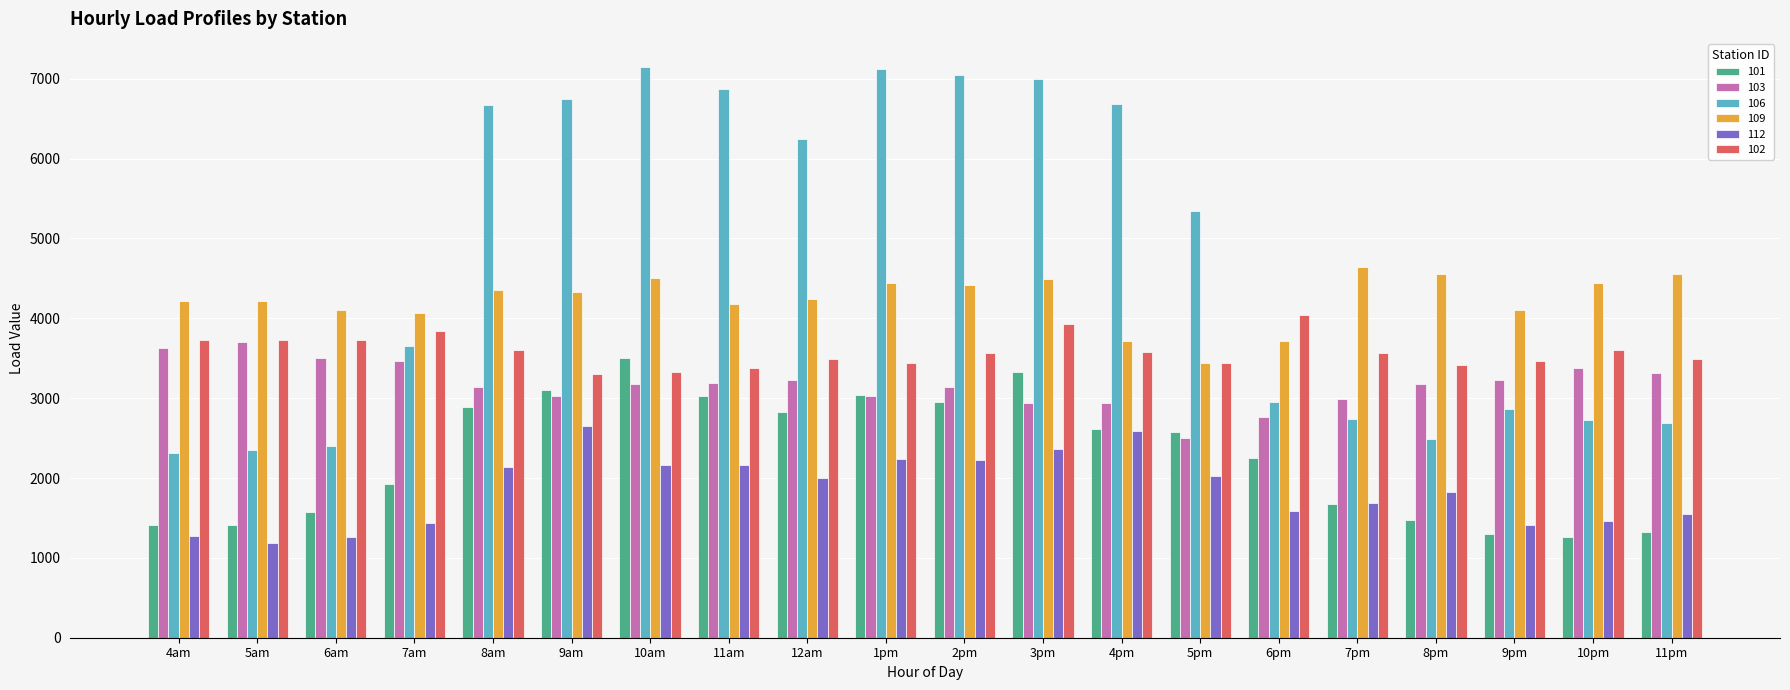

What is the average value of the 101 series?

2271.2